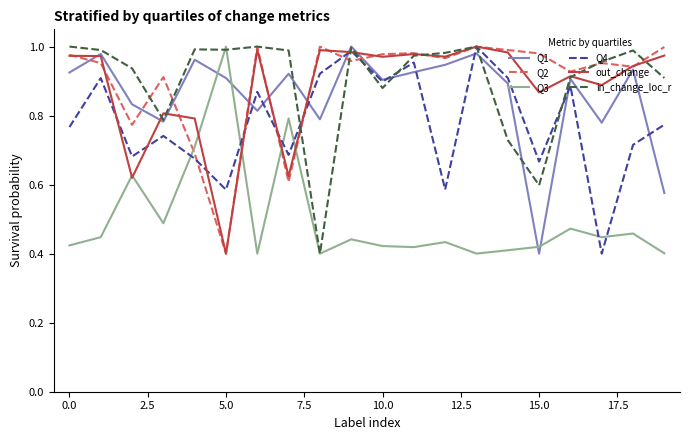

What is the label of the 11th point from the left?

10